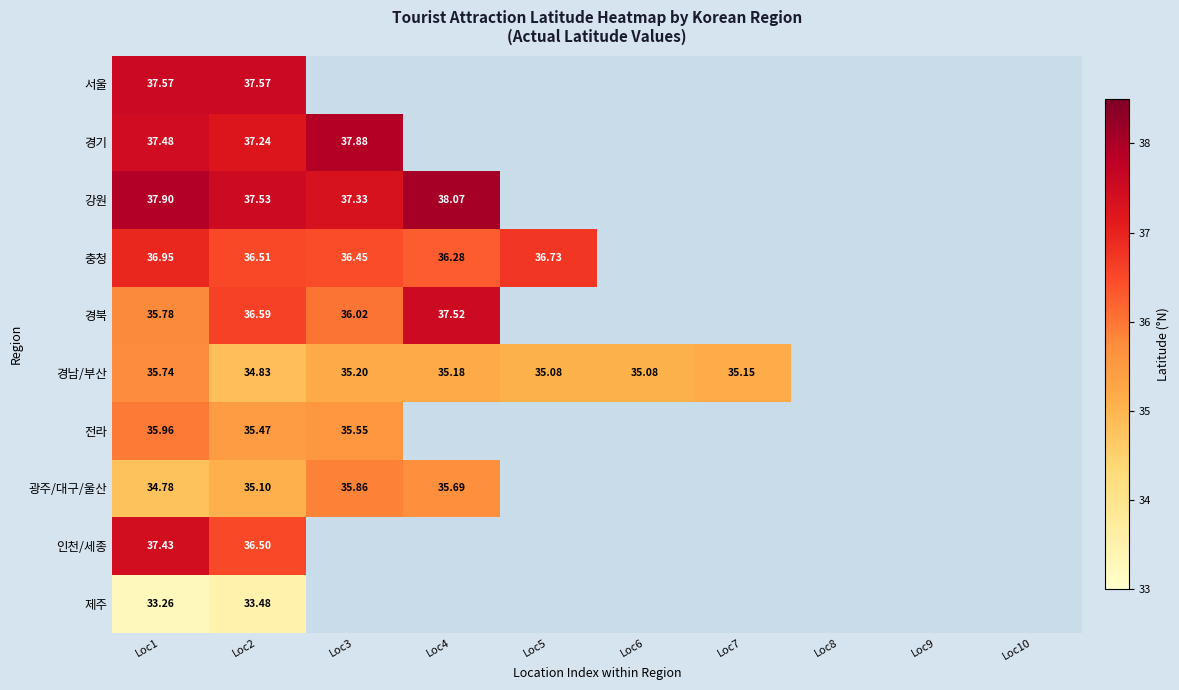

How many categories are shown in the chart?

10